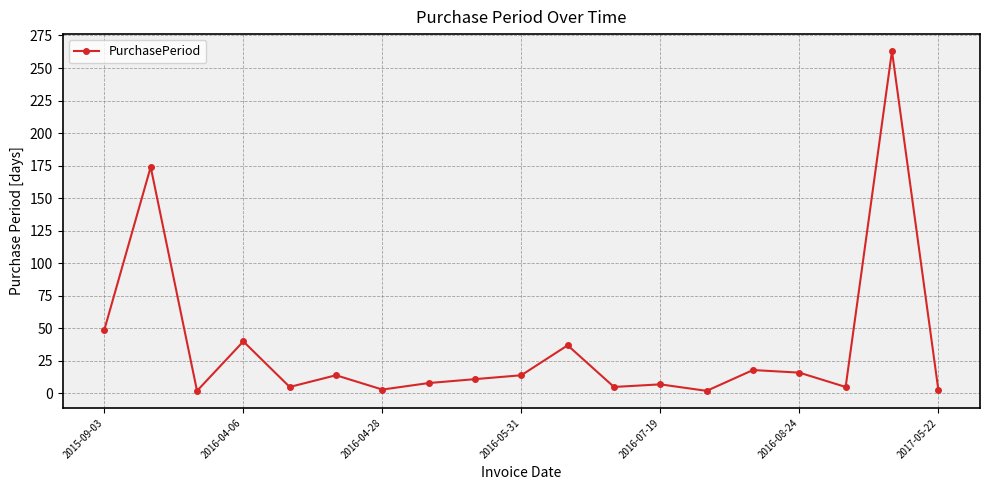

What is the value of the 10th point from the left?

14